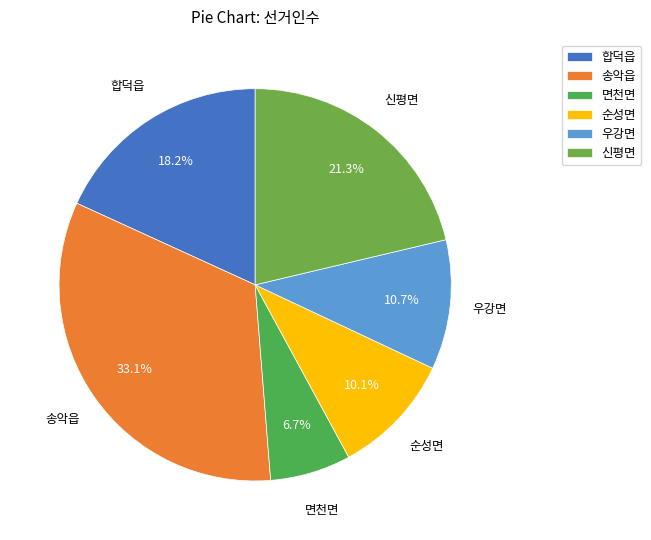

To the nearest percent, what is the average slice percentage?

17%